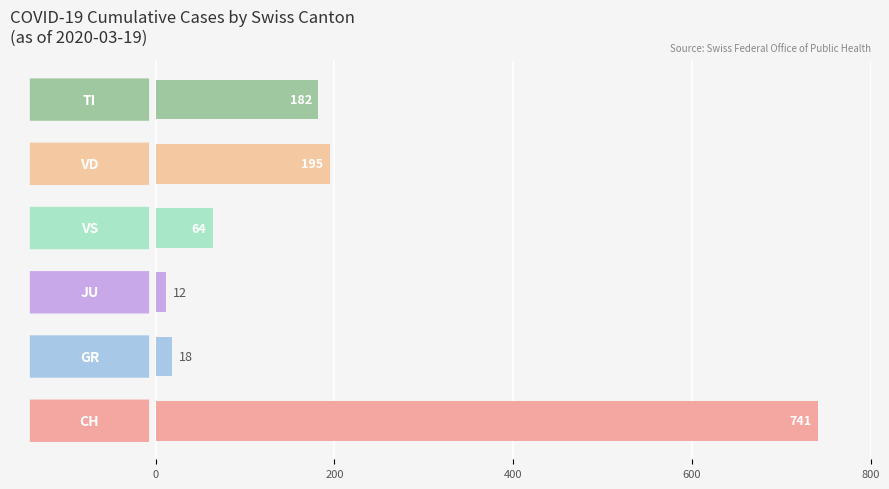

What is the difference between the second highest and second lowest values?

177